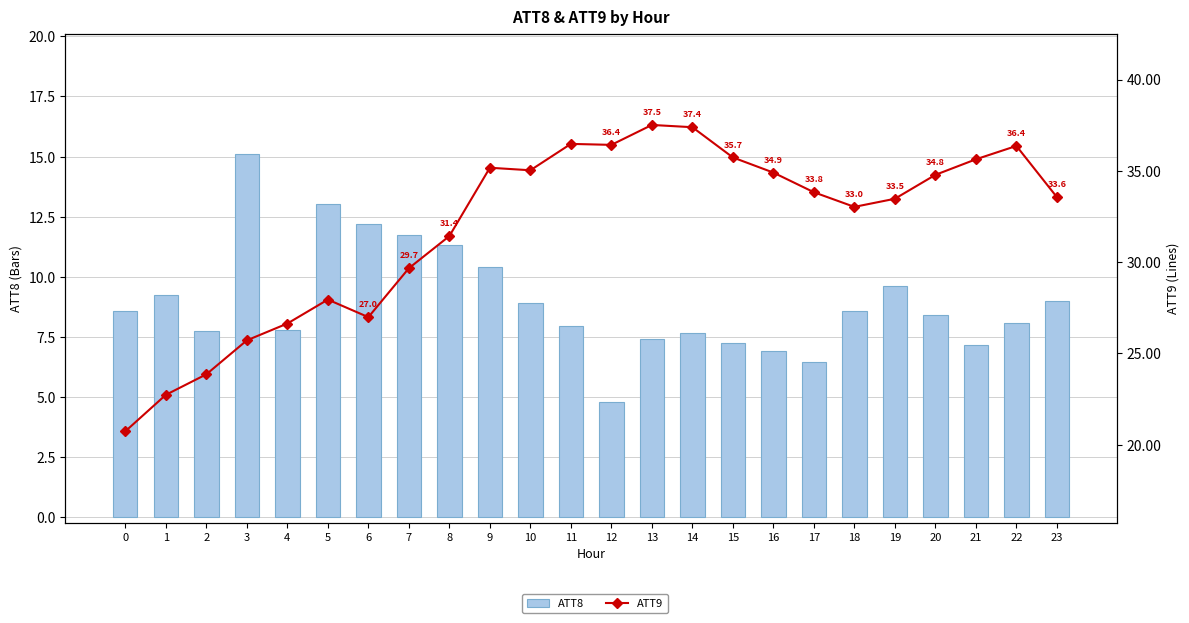

How many groups of bars are there?

24